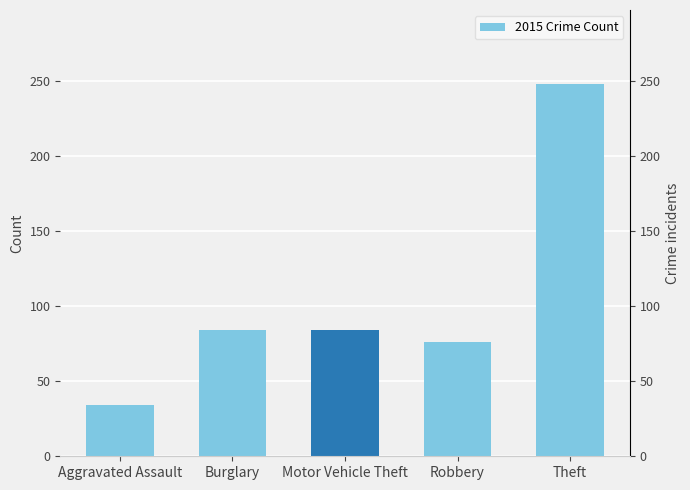

Between Burglary and Theft, which is larger?

Theft